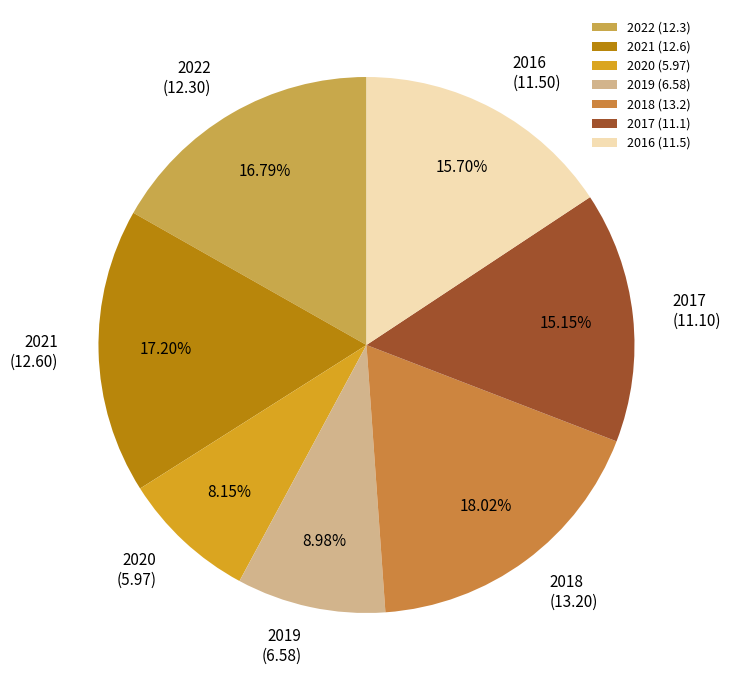

Is it true that 2020 is 1% of the pie?

False